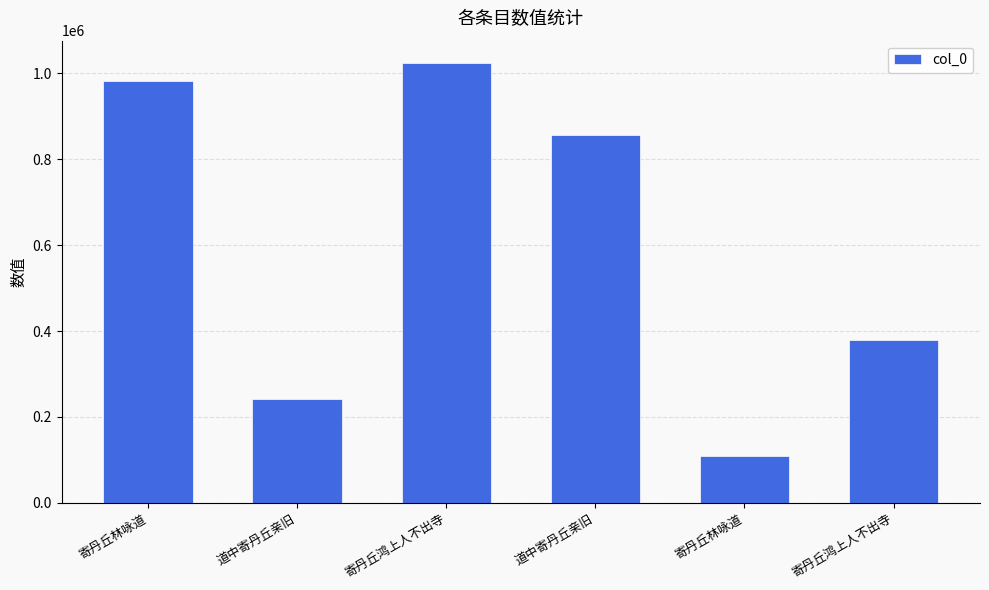

What is the change in value from 寄丹丘鸿上人不出寺 to 道中寄丹丘亲旧?

-169486